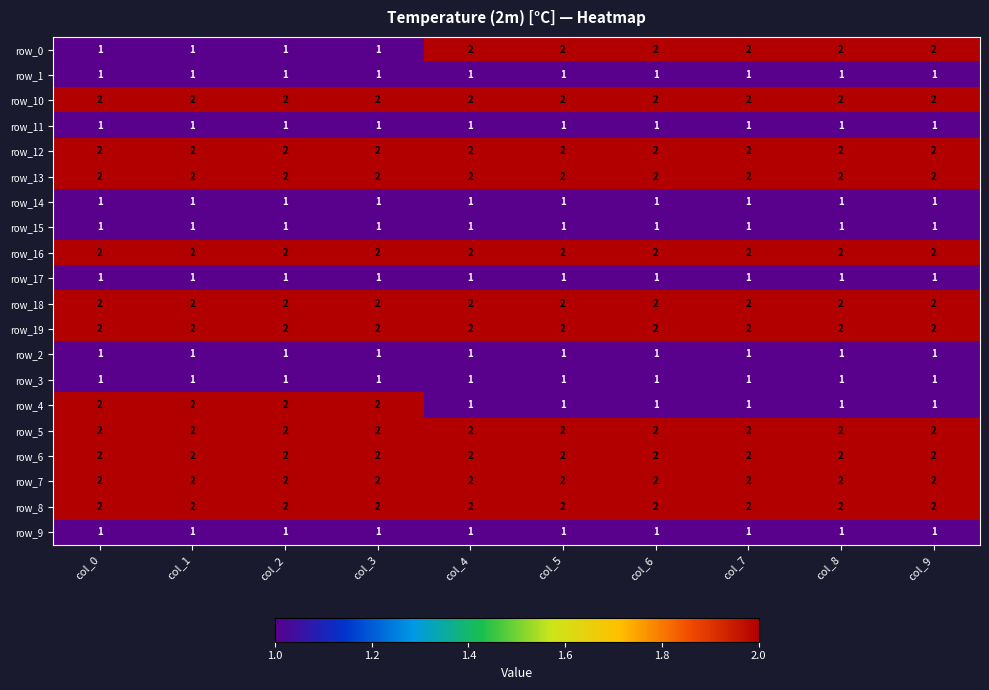

What is the spread (max minus min) of values at col_8?

1